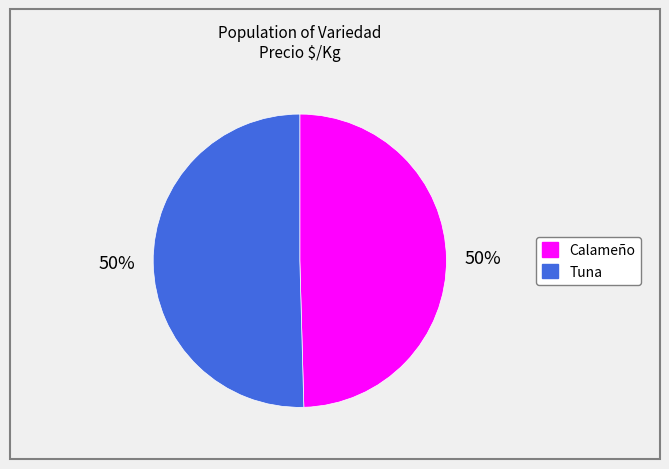

To the nearest percent, what is the average slice percentage?

50%